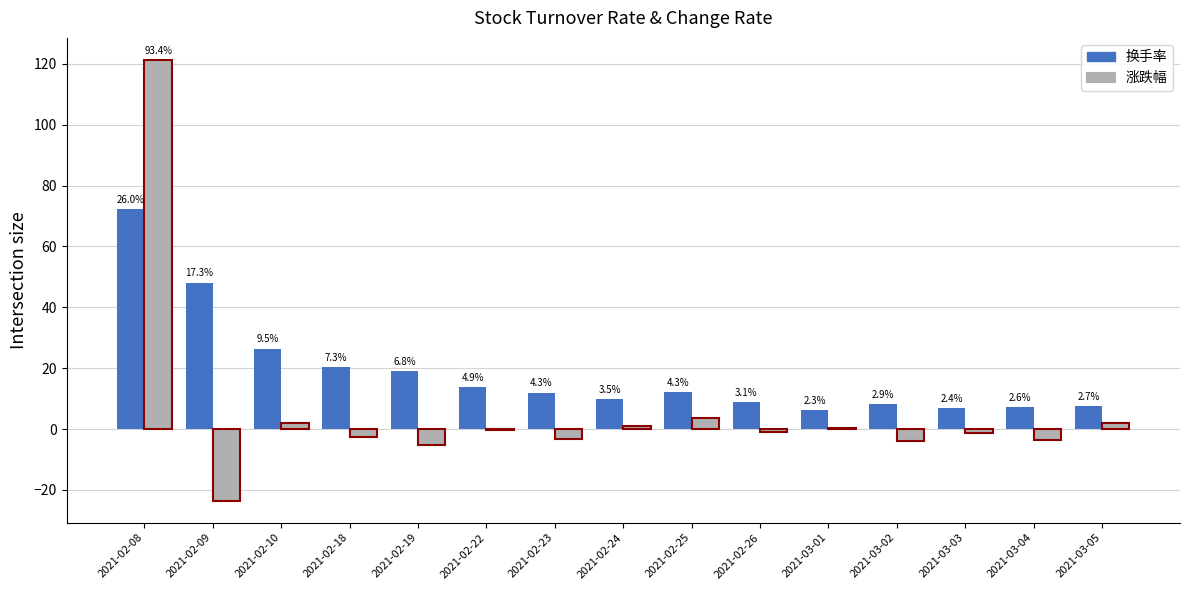

What position from the left is 2021-02-24?

8